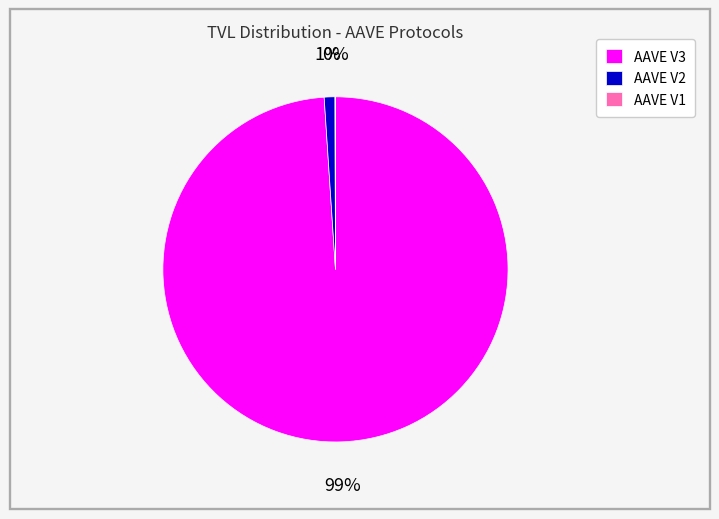

Which category has the biggest portion of the pie?

AAVE V3